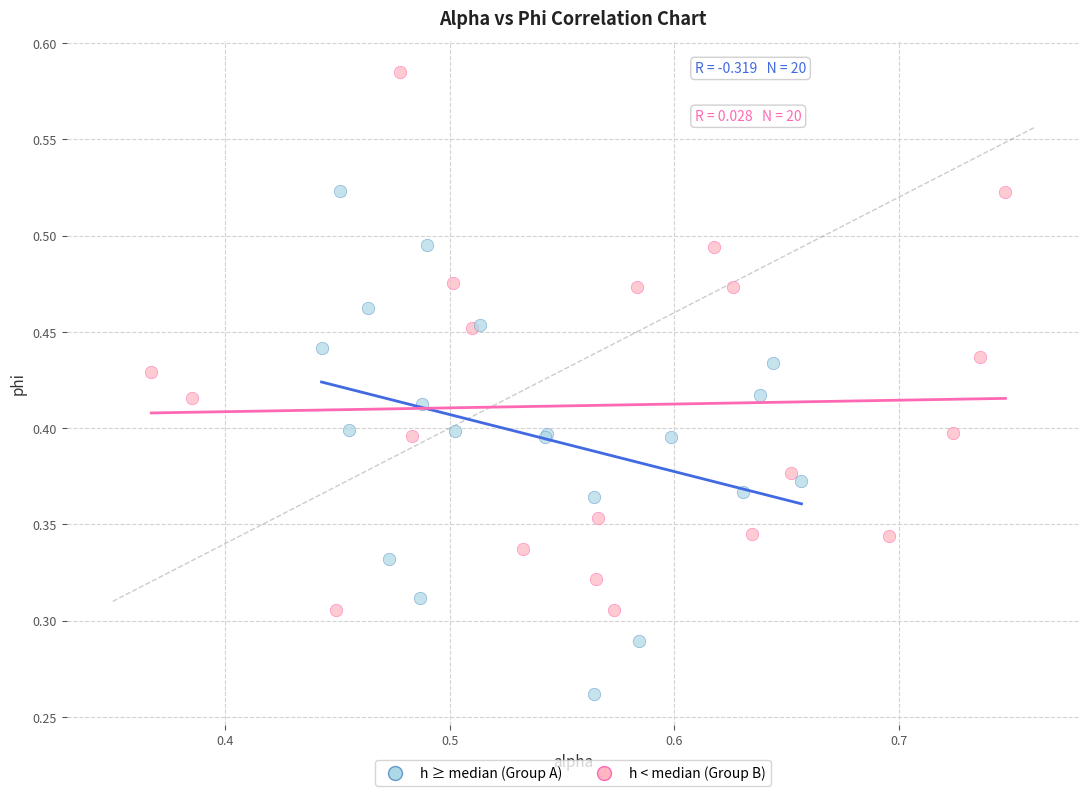

Which series reaches the maximum Y coordinate?

h < median (Group B)